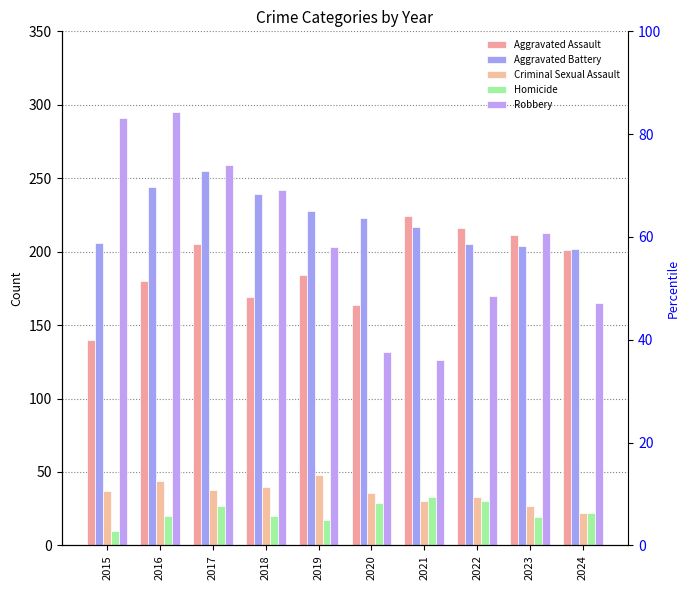

True or false: Aggravated Battery has a value of 204 at 2023.

True